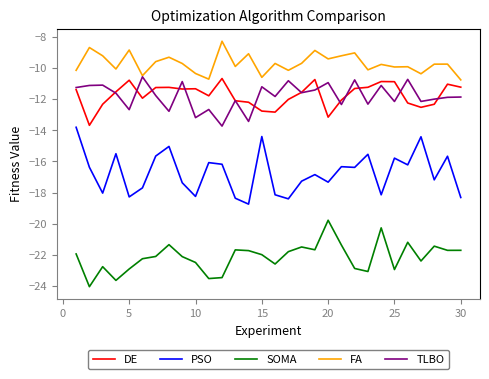

Which series has the widest spread of values?

PSO